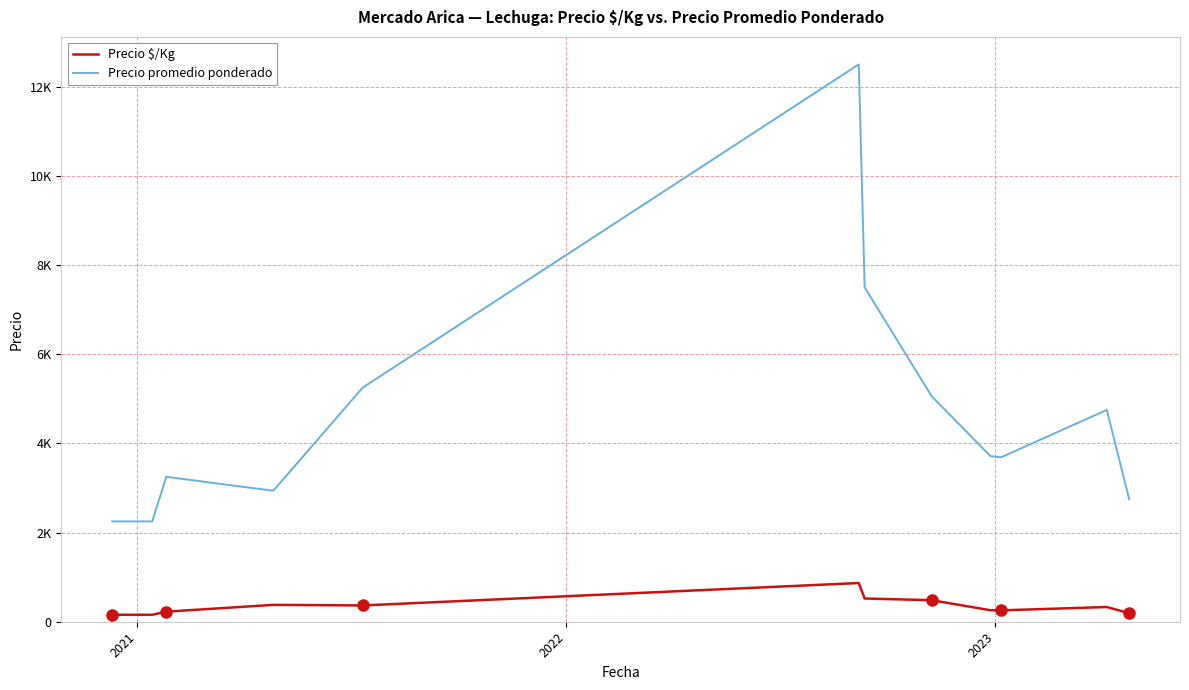

Does the chart display data point markers on the line(s)?

No